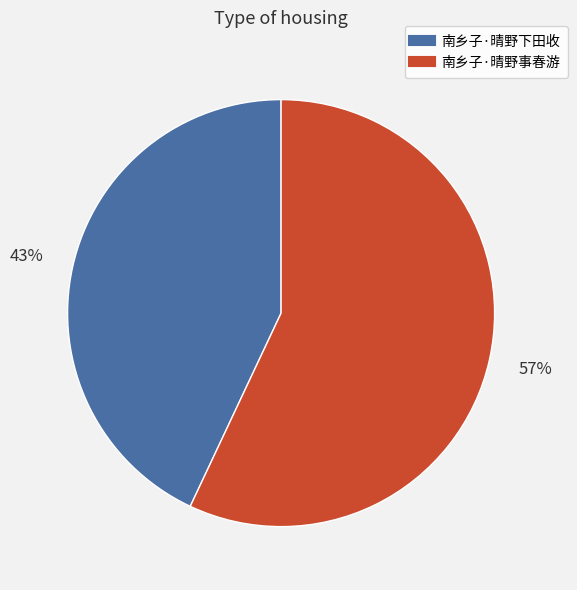

Does any single category account for the majority?

Yes